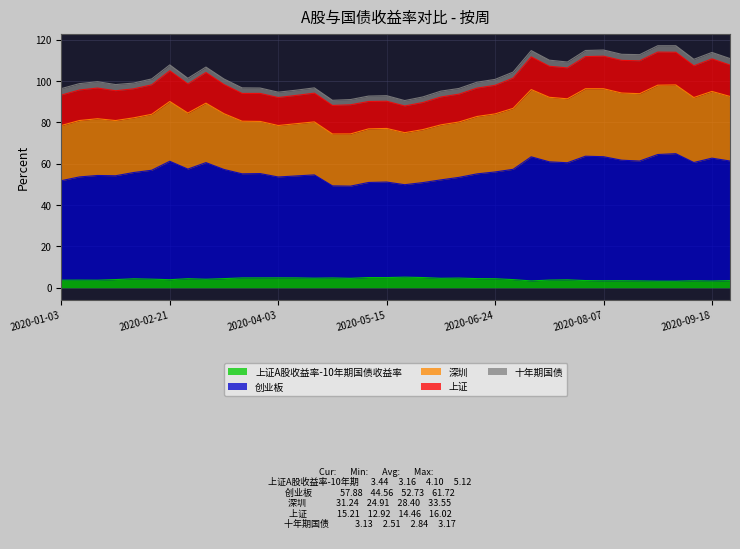

What is the label of the 26th point from the left?

2020-07-03